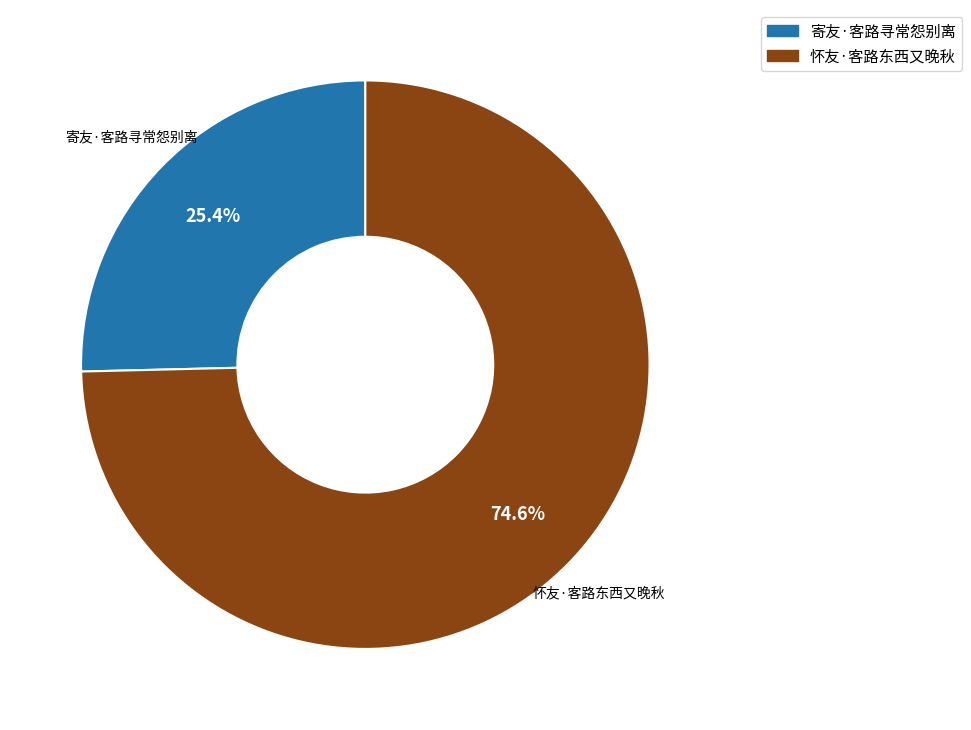

Is it true that 寄友·客路寻常怨别离 is 20% of the pie?

False